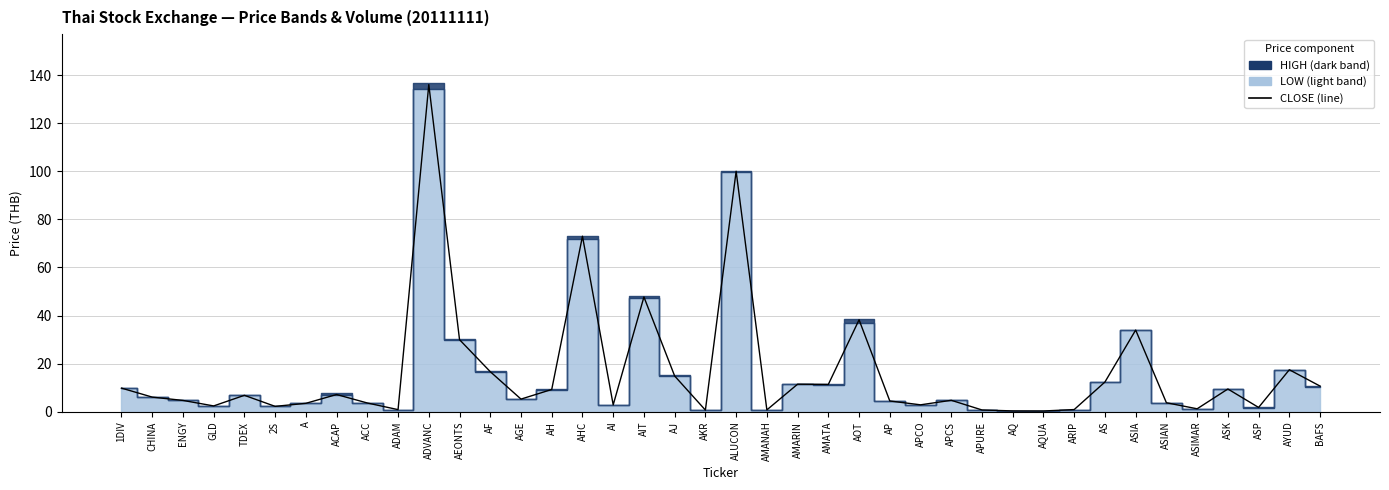

Read the value at ASK.

9.5